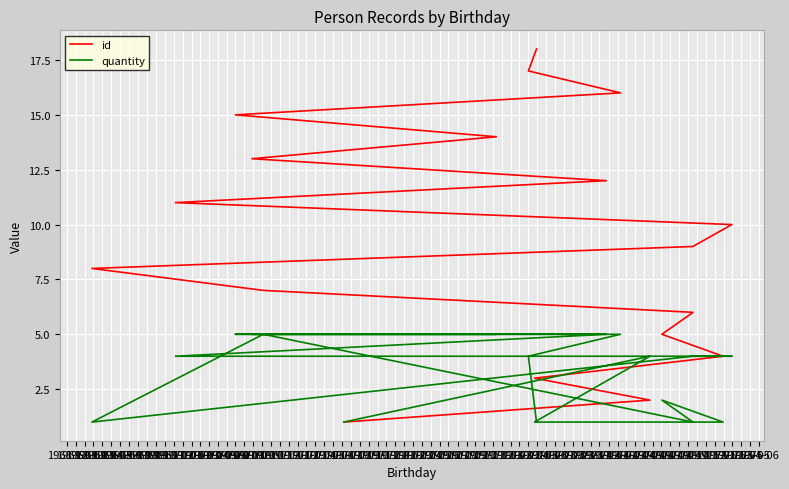

What is the sum of the quantity values at 1969-10 and 1968-12?

5